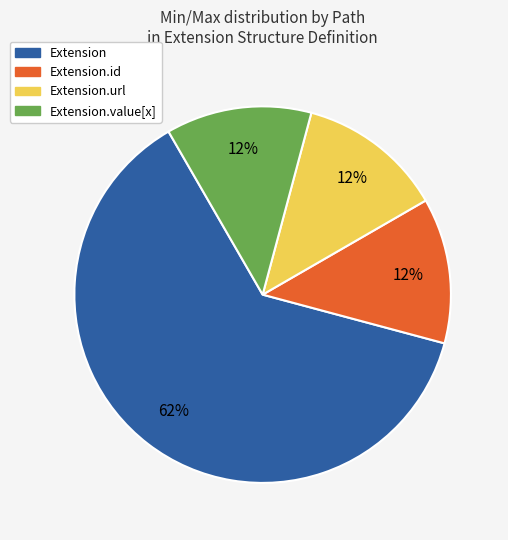

Which slice is the largest?

Extension